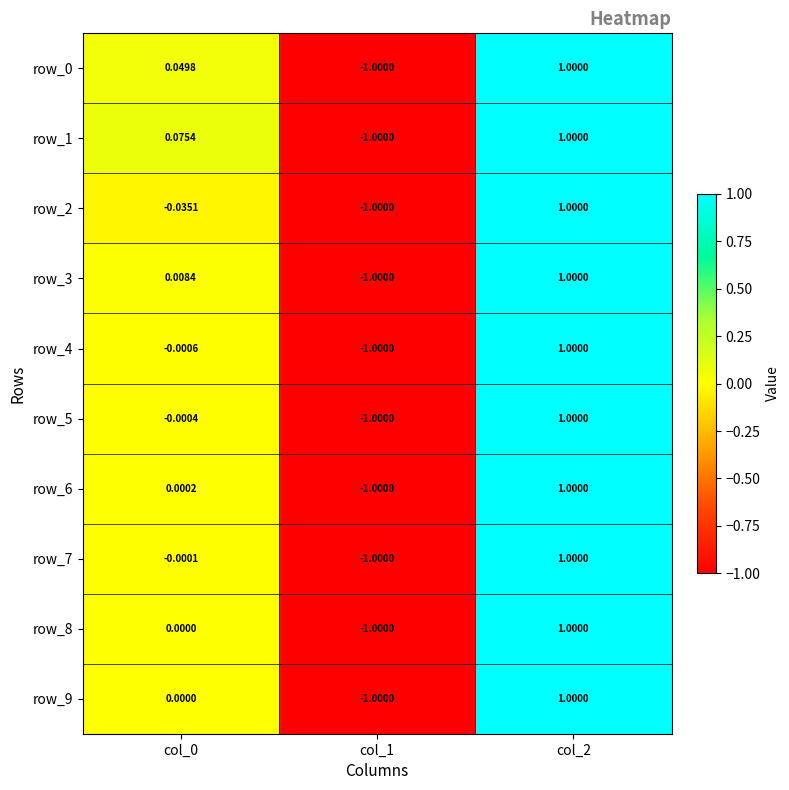

What is the difference between the row_4 values at col_1 and col_0?

1.0